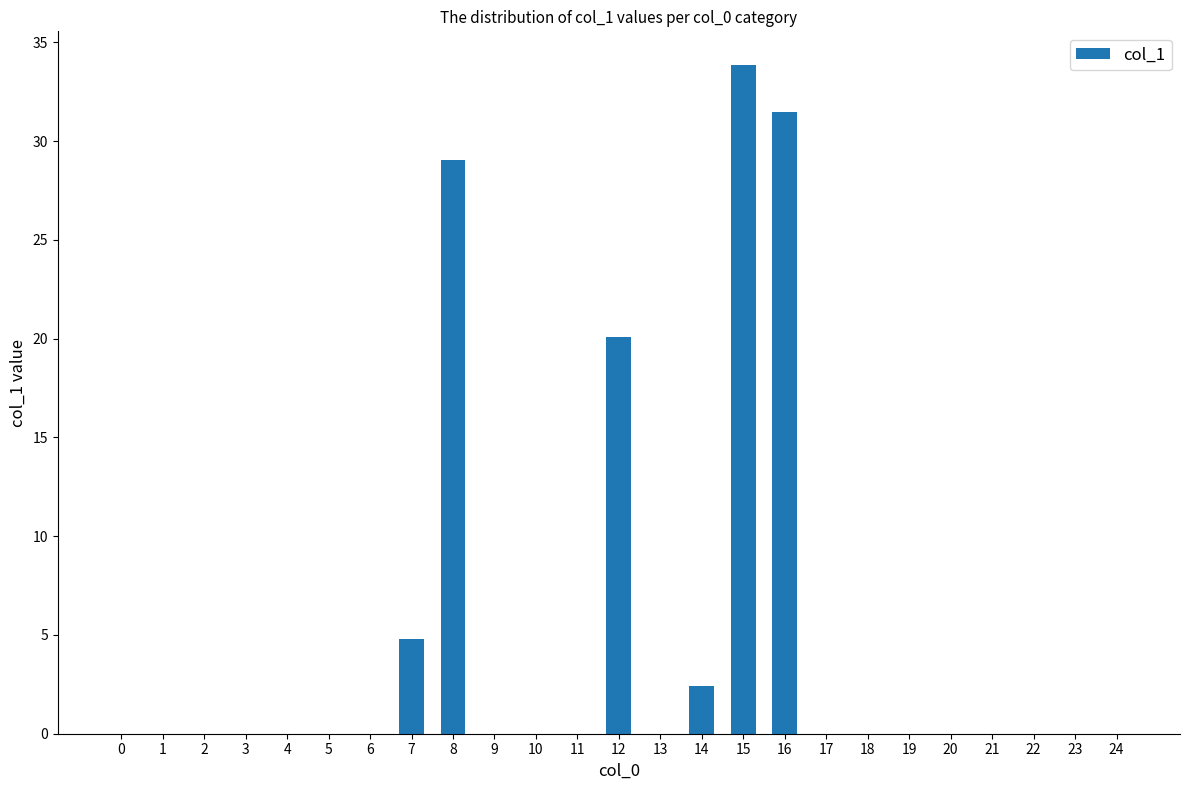

What is the change in value from 10 to 14?

+2.4